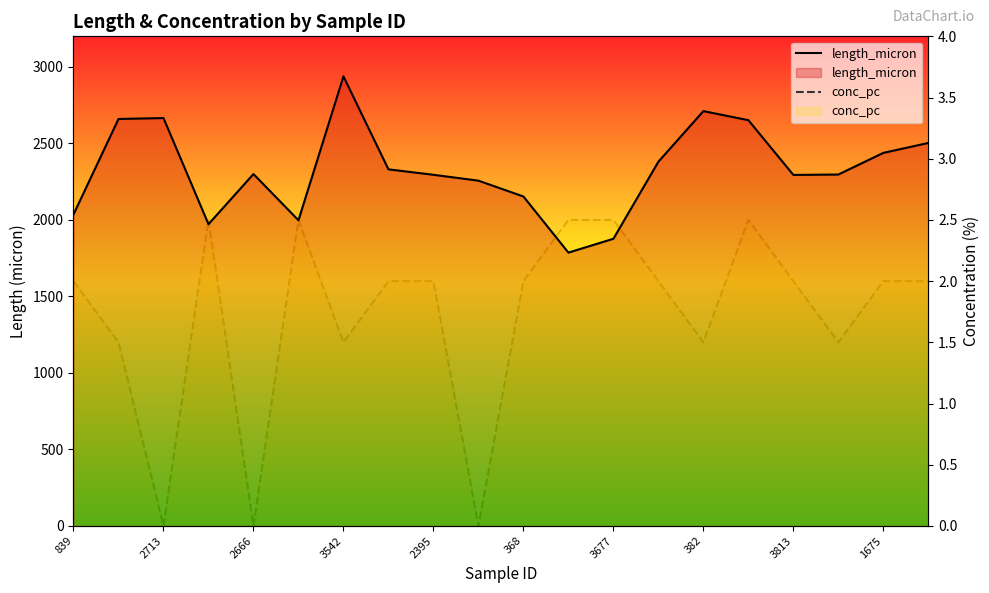

What are all the series names shown in the legend?

length_micron, conc_pc